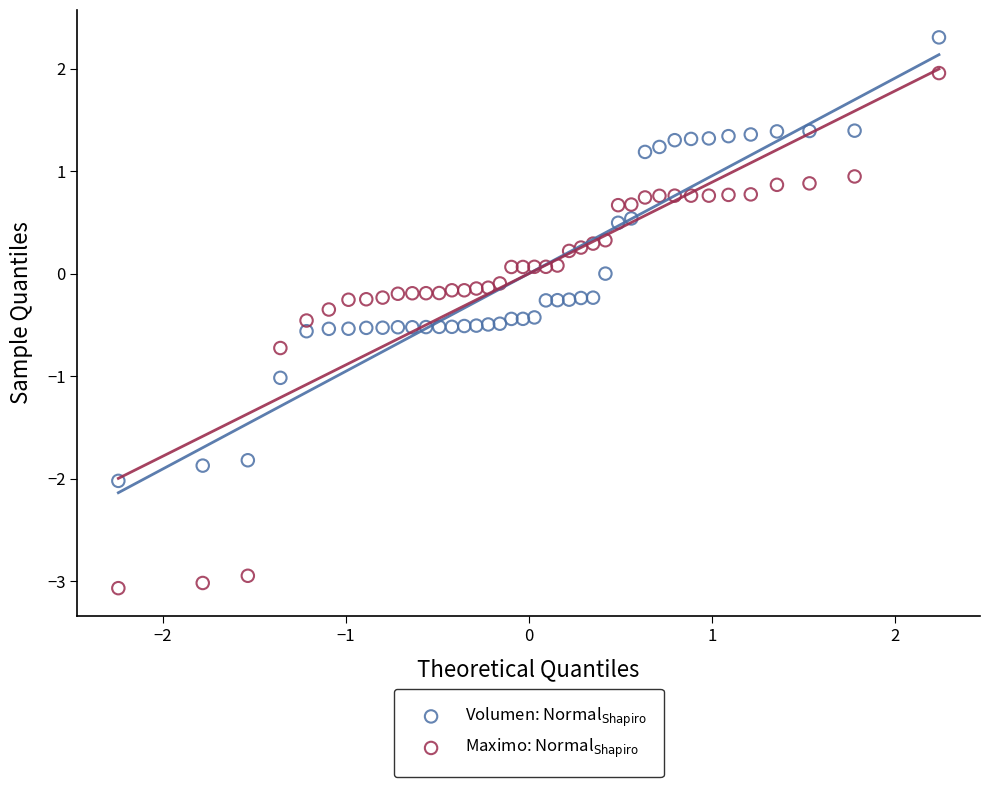

Which series has the largest Y range (max minus min)?

Maximo: Normal$_{{\rm Shapiro}}$